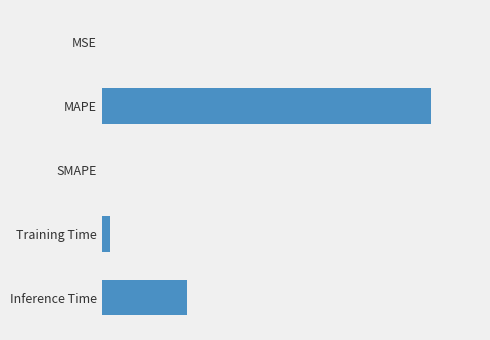

What is the difference between the second highest and minimum values?

0.9